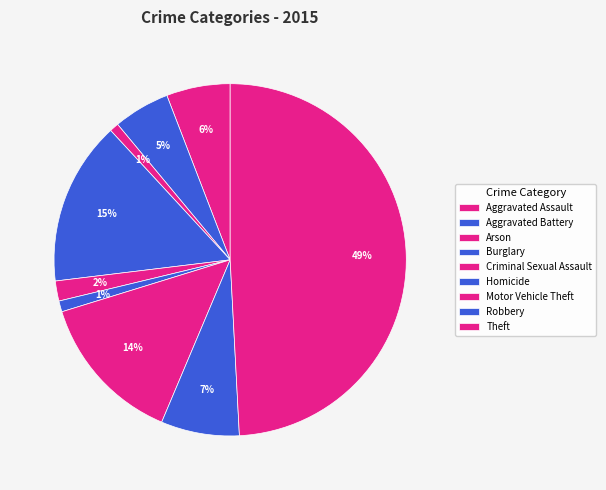

What is the smallest slice in the pie chart?

Arson